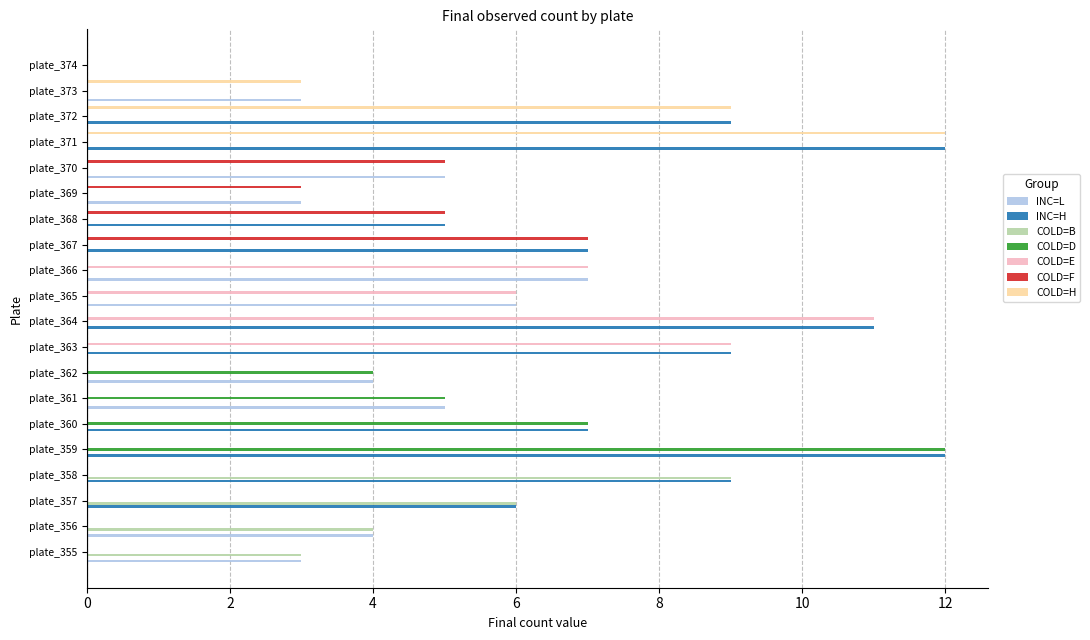

What is the total value across all series at plate_366?

14